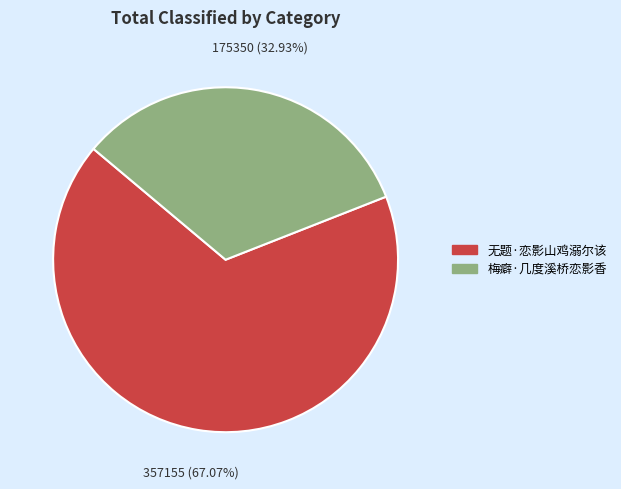

To the nearest percent, what portion does 无题·恋影山鸡溺尔该 represent?

67%